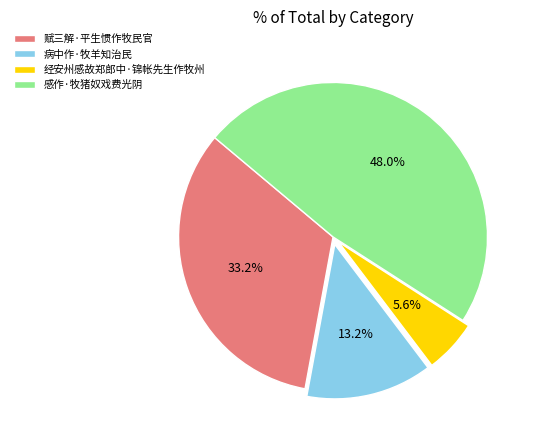

To the nearest percent, what is the average slice percentage?

25%